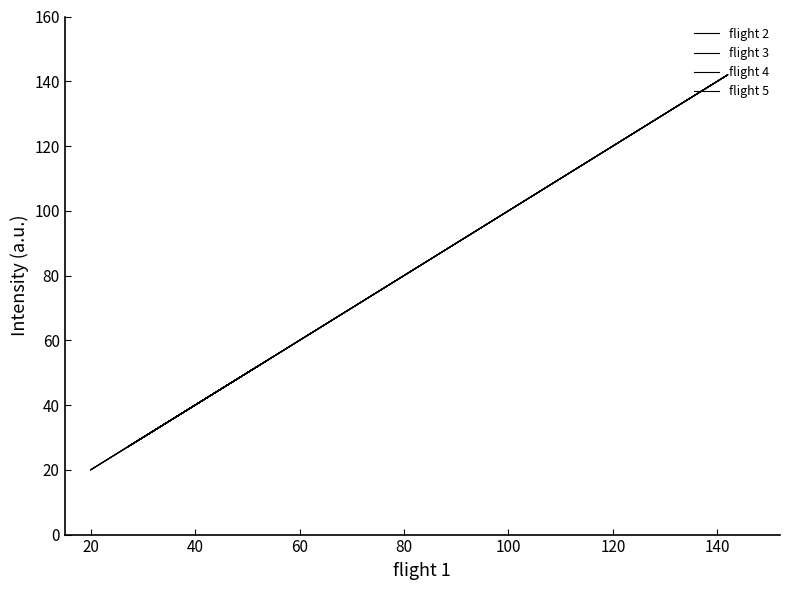

How many values in the flight 5 series exceed 52?

2